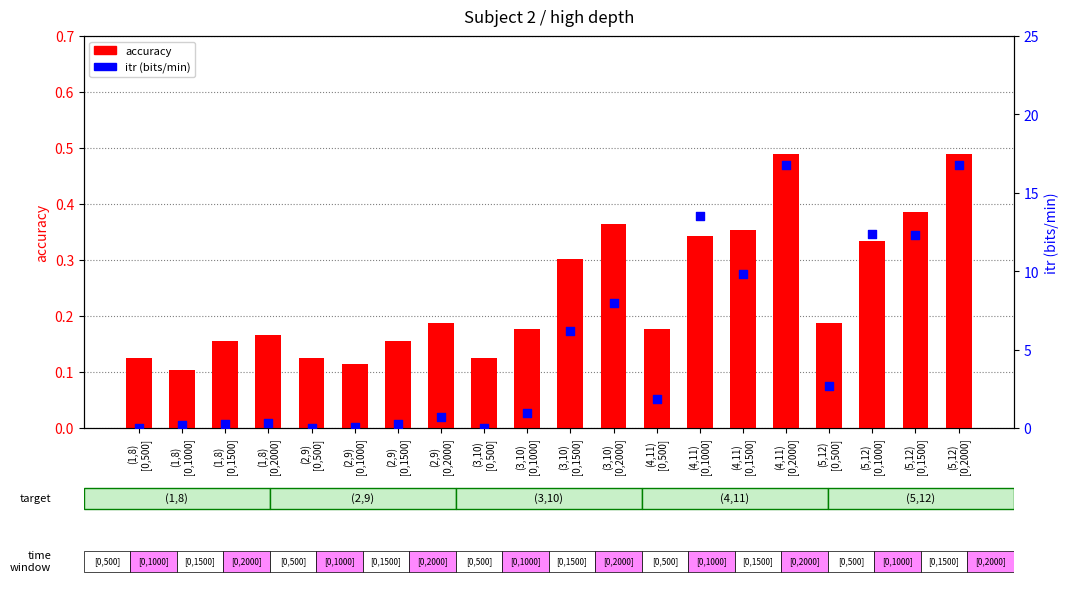

Which series has the largest total across all categories?

itr